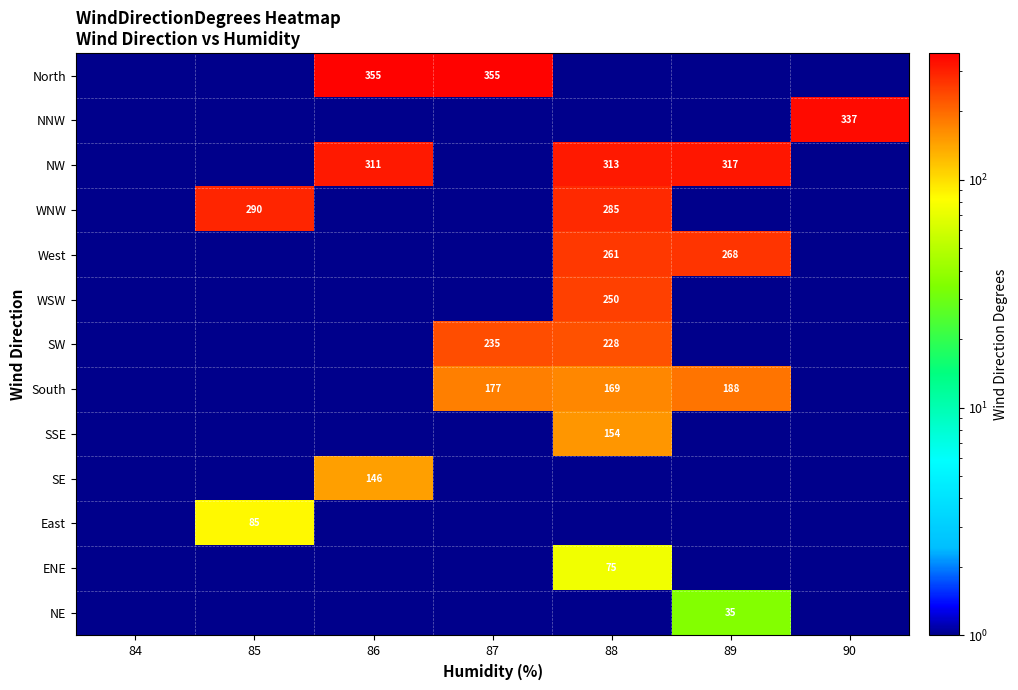

At which label is SSE closest to 77?

84